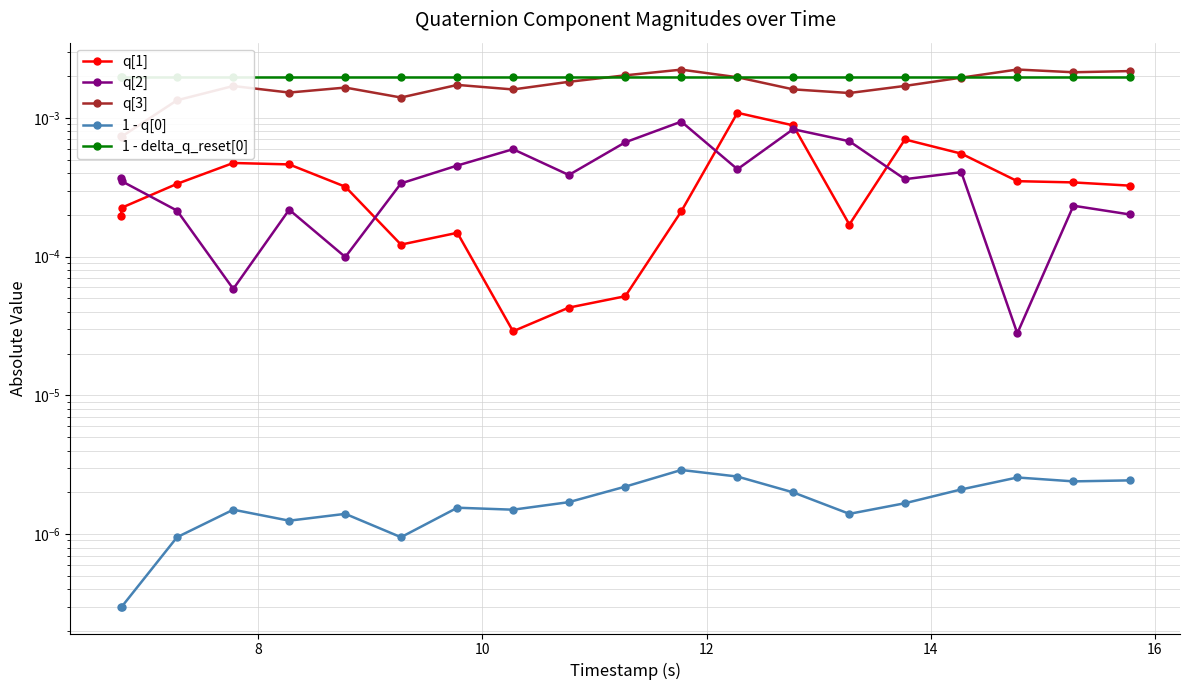

True or false: 1 - delta_q_reset[0] and 1 - q[0] intersect in this chart.

False